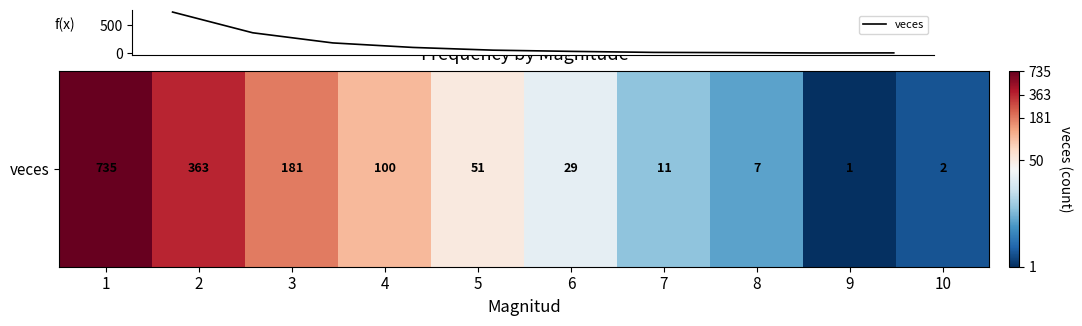

What is the difference between the maximum and minimum values?

734